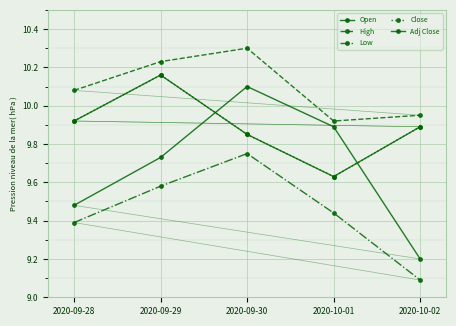

The Open series shows 10.1 at 2020-09-30. True or false?

True